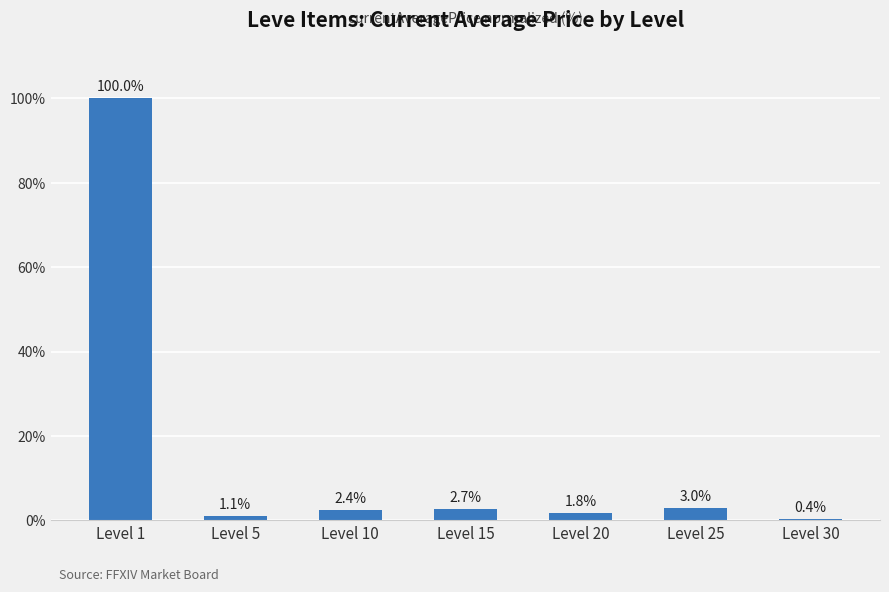

Approximately how many times larger is the value at Level 10 compared to Level 5?

2.1